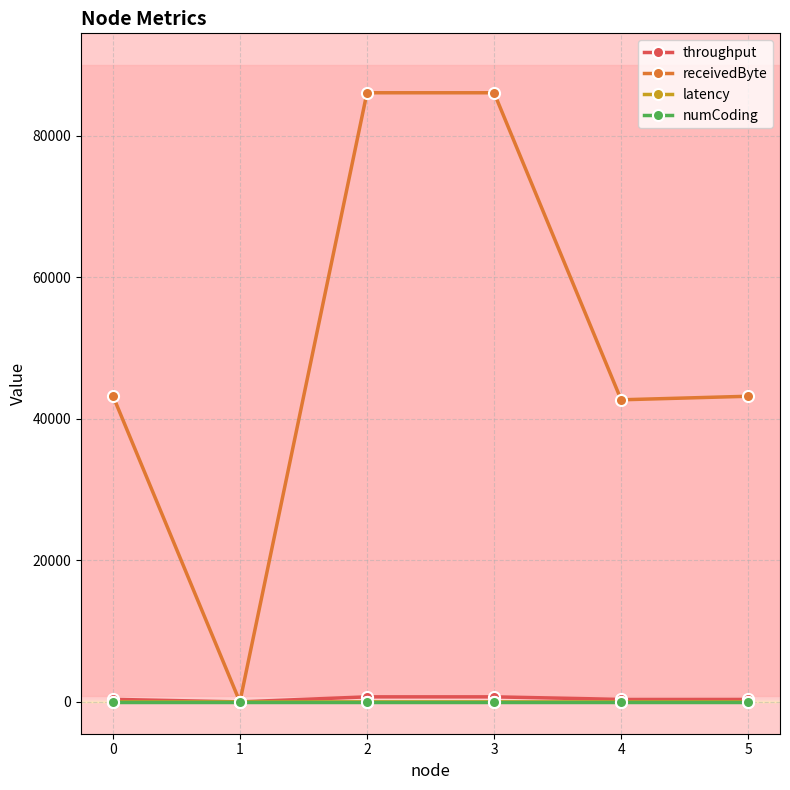

Which series changed the most between 0 and 2?

receivedByte